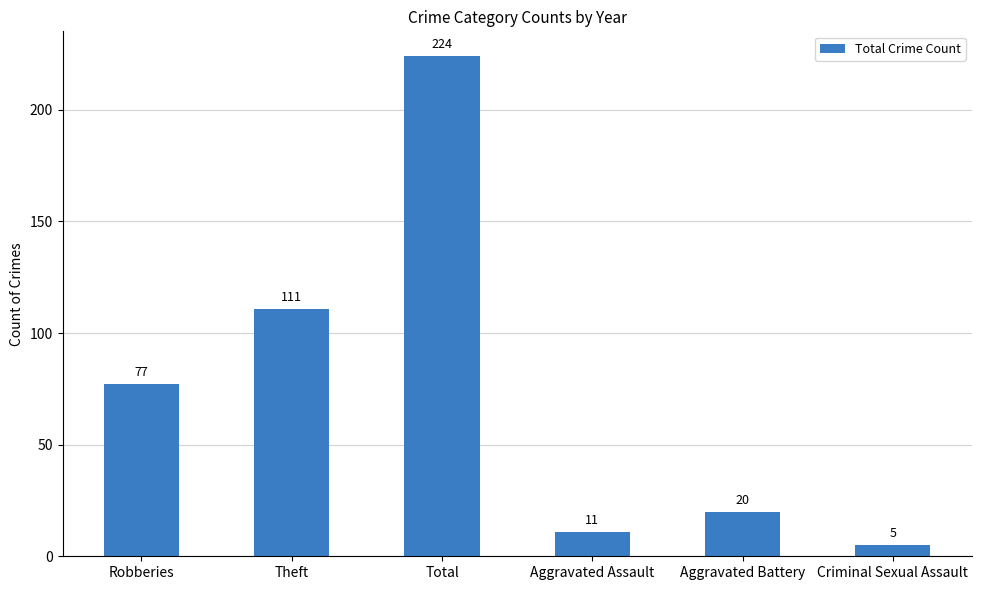

True or false: the data shows 136 at Robberies.

False